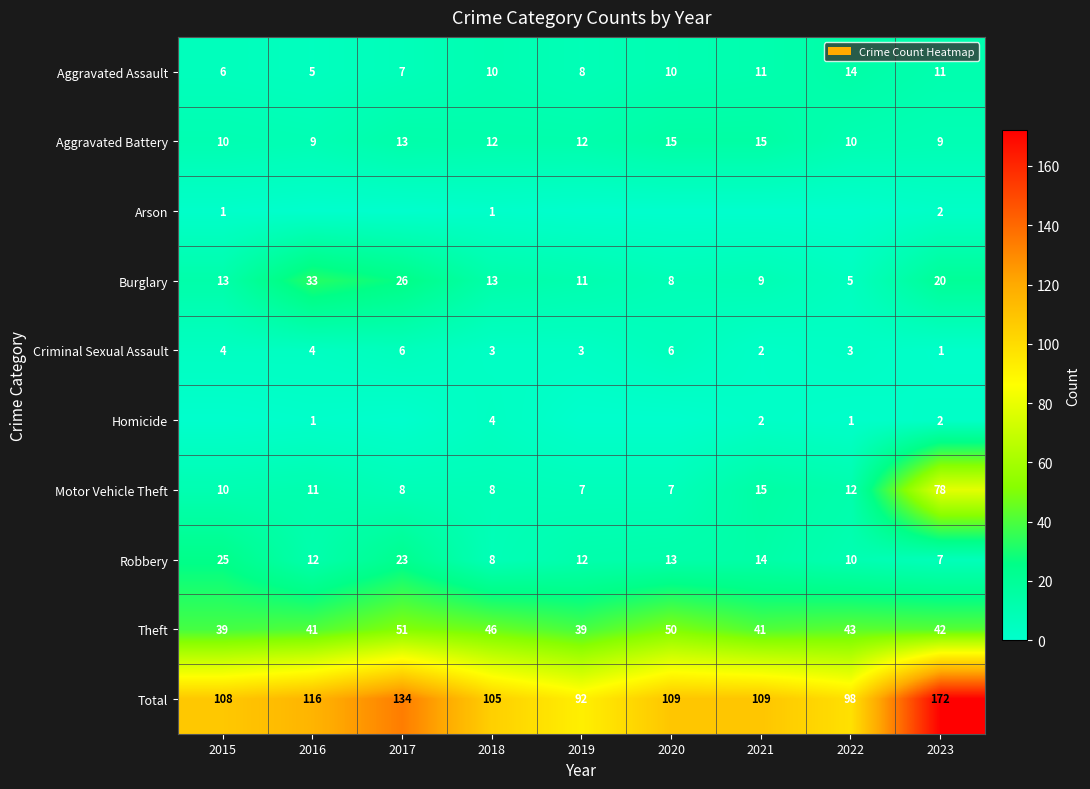

What value does the Aggravated Battery series have at 2018?

12